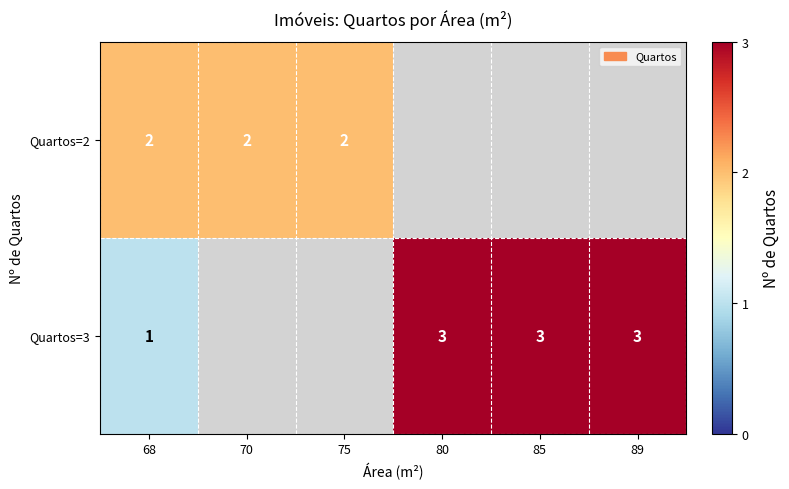

The value of Quartos=2 at 70 is 3. True or false?

False